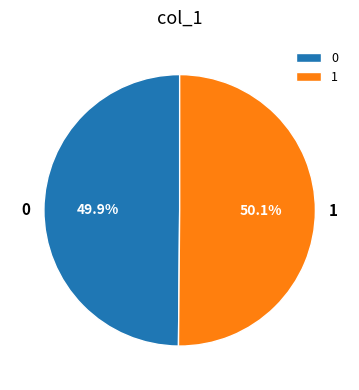

Does any single category account for the majority?

Yes